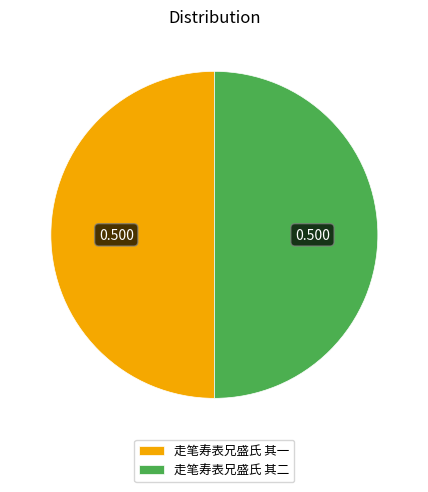

What is the ratio of the value at 走笔寿表兄盛氏 其一 to the value at 走笔寿表兄盛氏 其二?

1.0